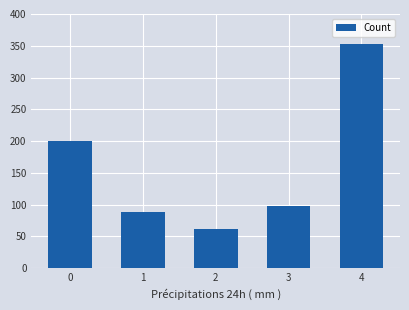

Approximately how many times larger is the value at 4 compared to 0?

1.8